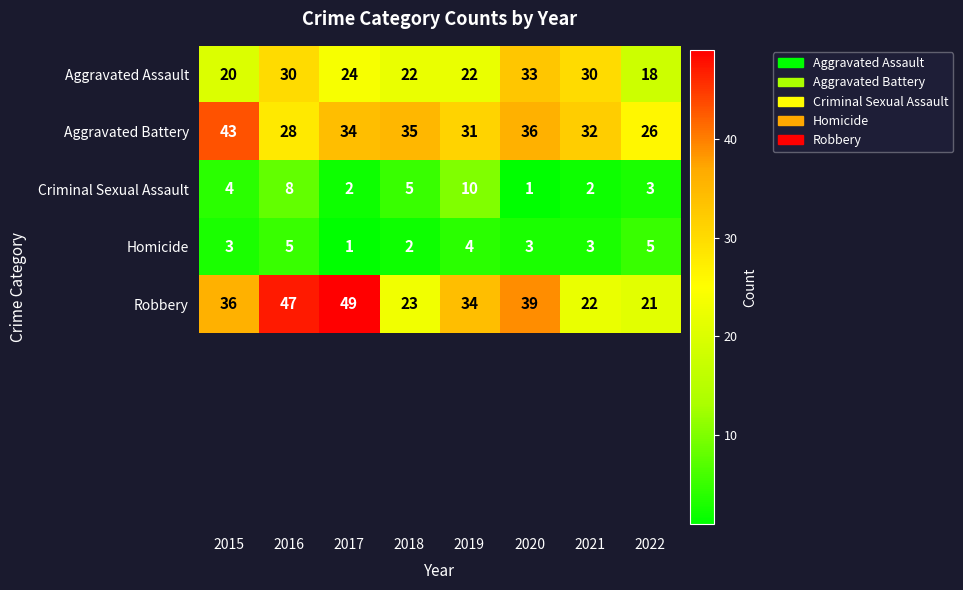

What is the difference between the Homicide values at 2019 and 2022?

1